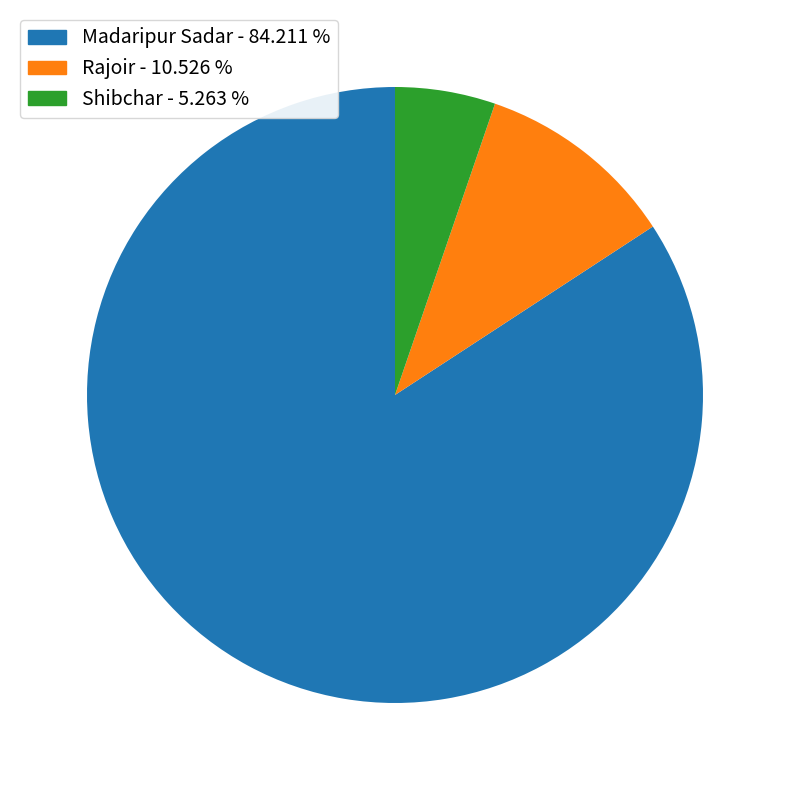

What is the largest slice in the pie chart?

Madaripur Sadar